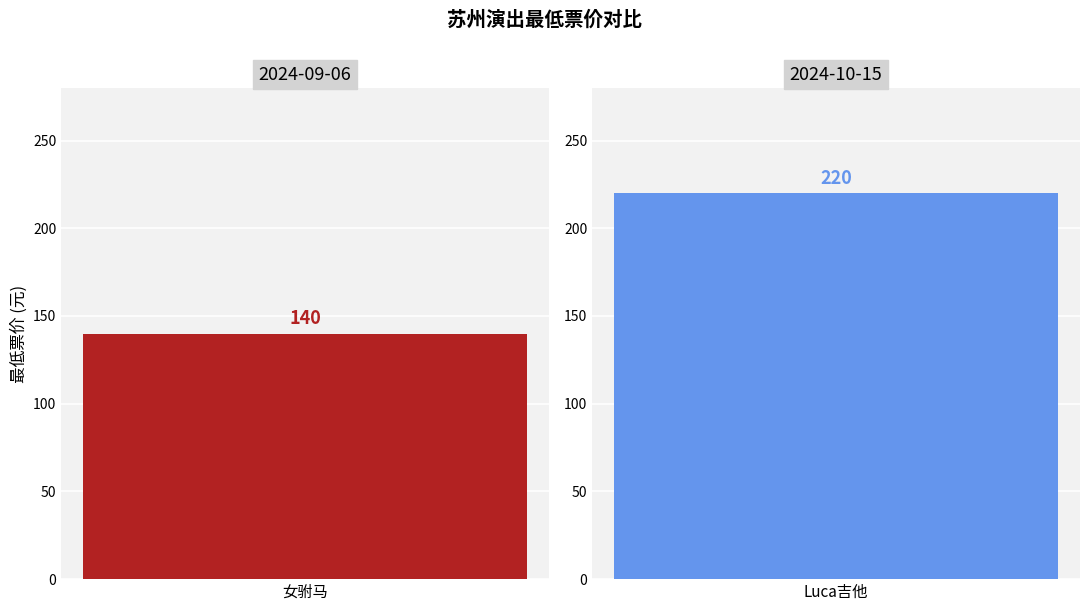

What is the maximum value shown in the chart?

220